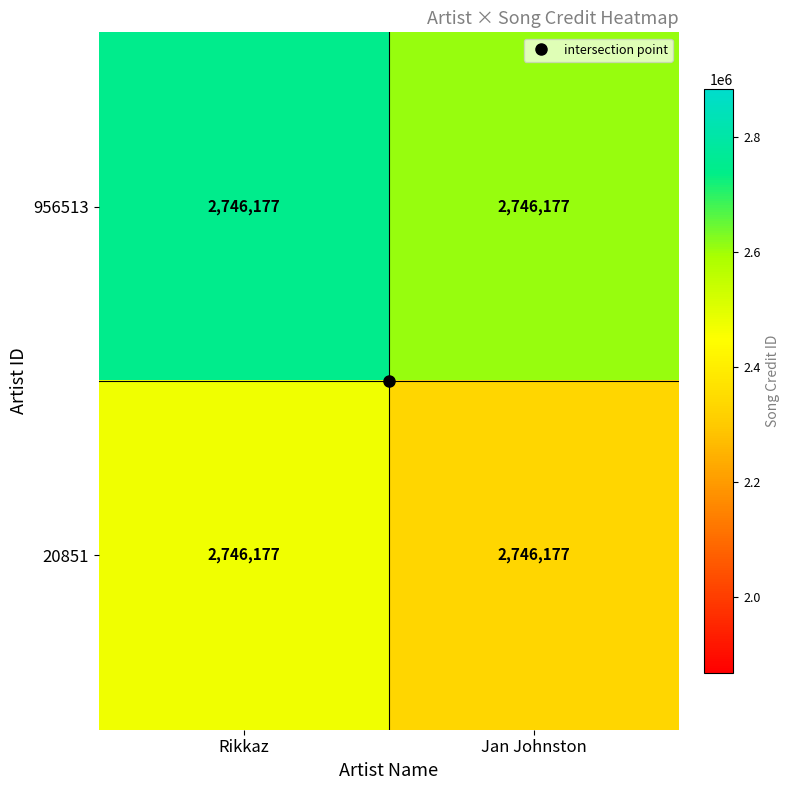

What is the difference between the highest and lowest values at Rikkaz?

274617.7